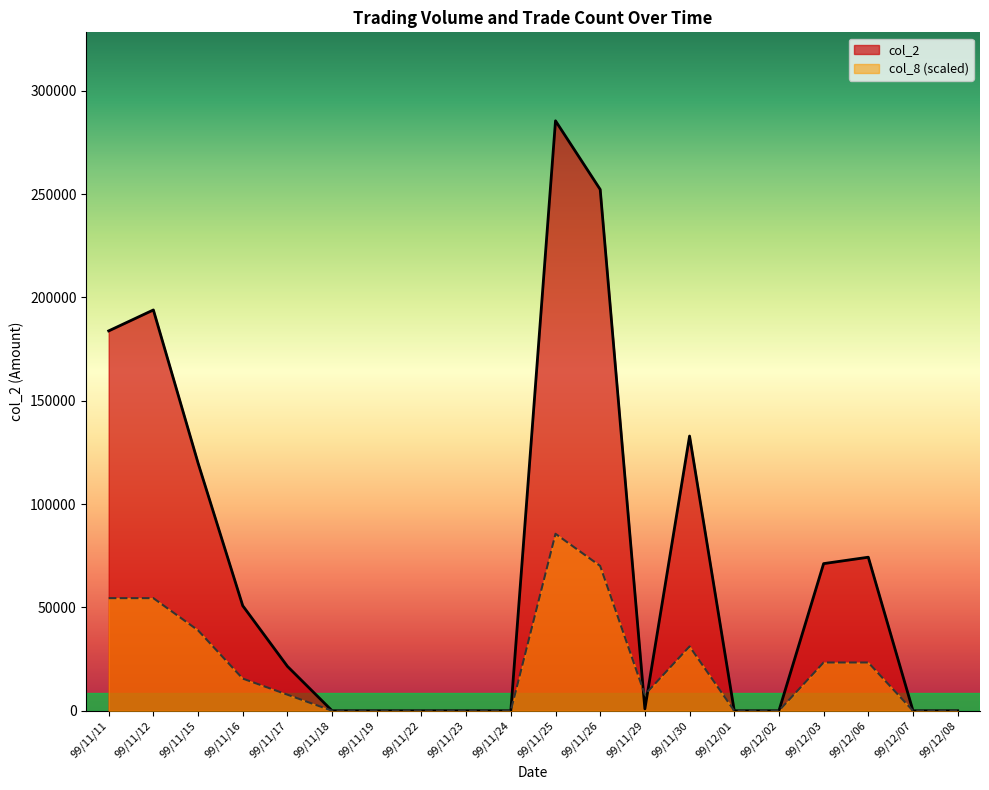

Between which two adjacent categories do col_2 and col_8 first intersect?

99/11/26 and 99/11/29